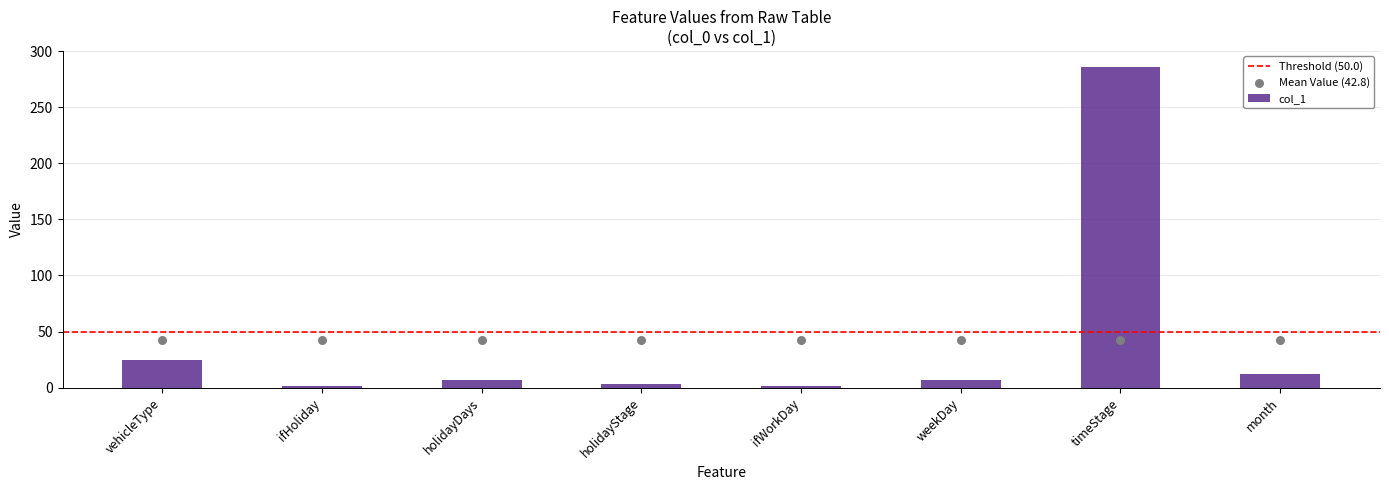

What is the ratio of the value at ifHoliday to the value at weekDay?

0.1